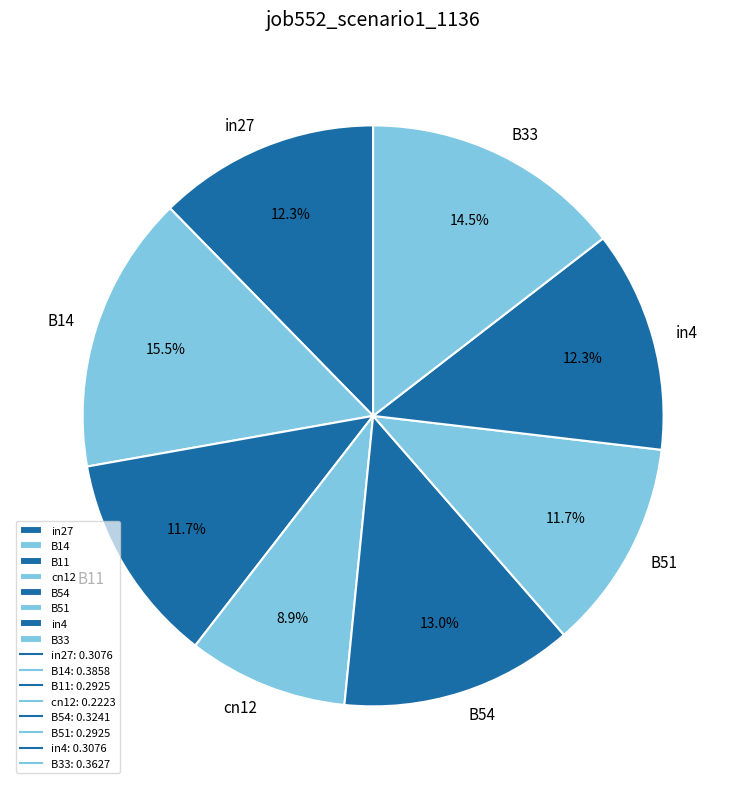

What percentage do in4 and B14 together represent?

27.8%